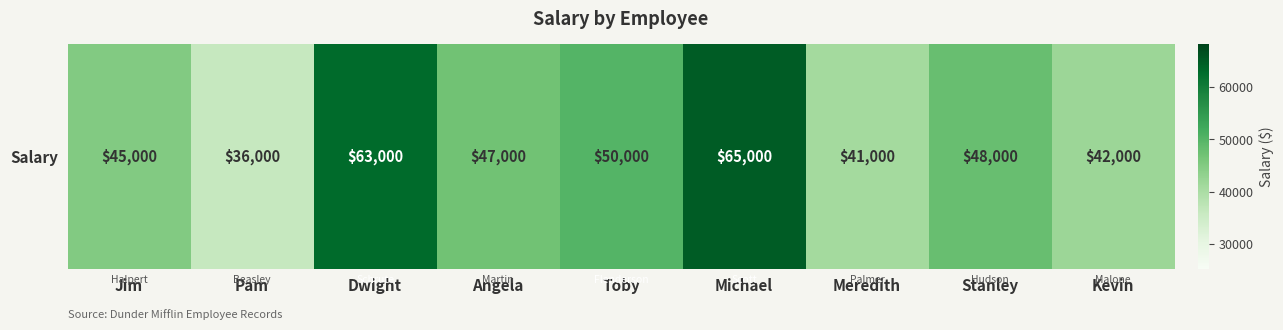

The chart shows a value of 63000 at Dwight. True or false?

True